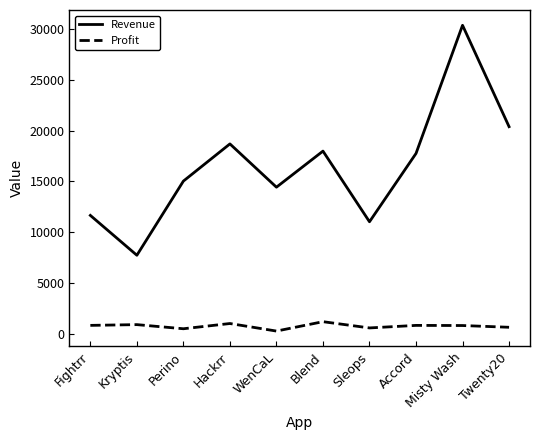

What are all the series names shown in the legend?

Revenue, Profit